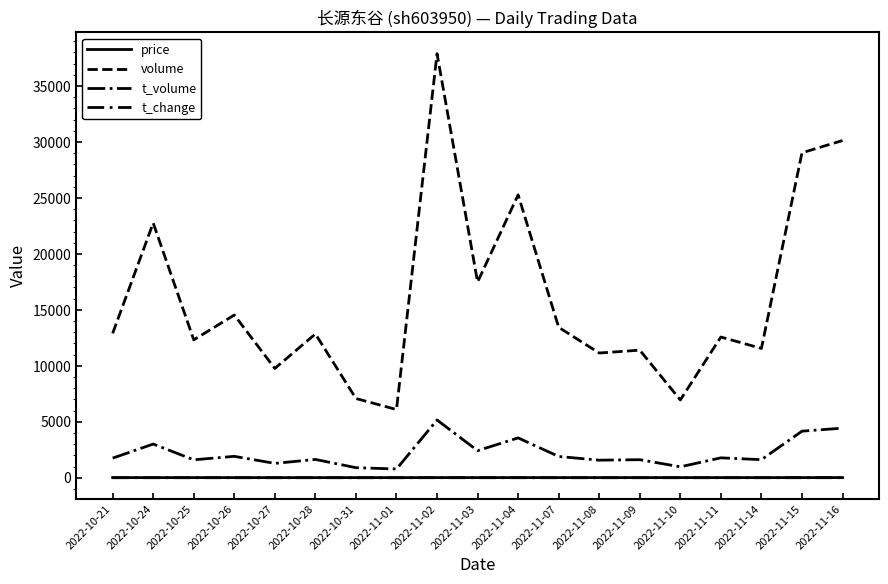

True or false: t_volume and t_change intersect in this chart.

False